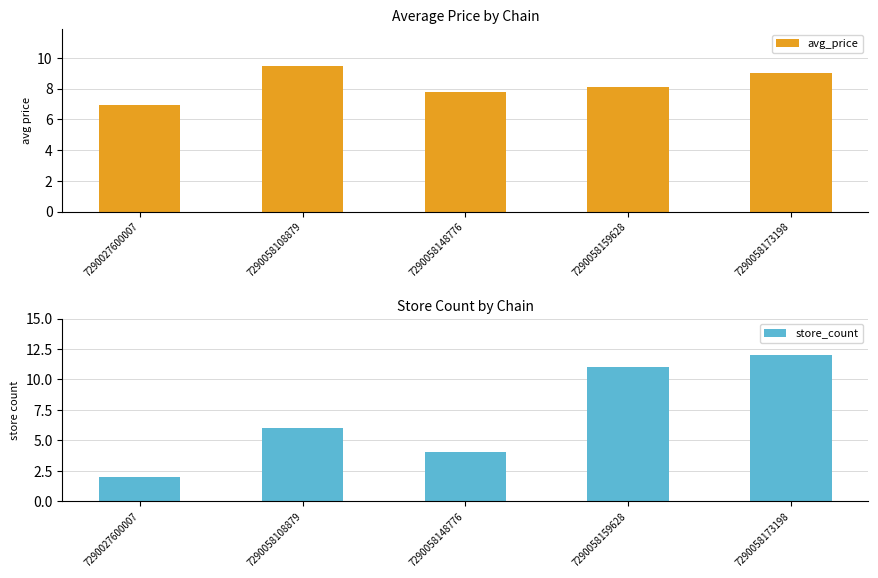

Where does the store_count series first go above 6?

7290058159628